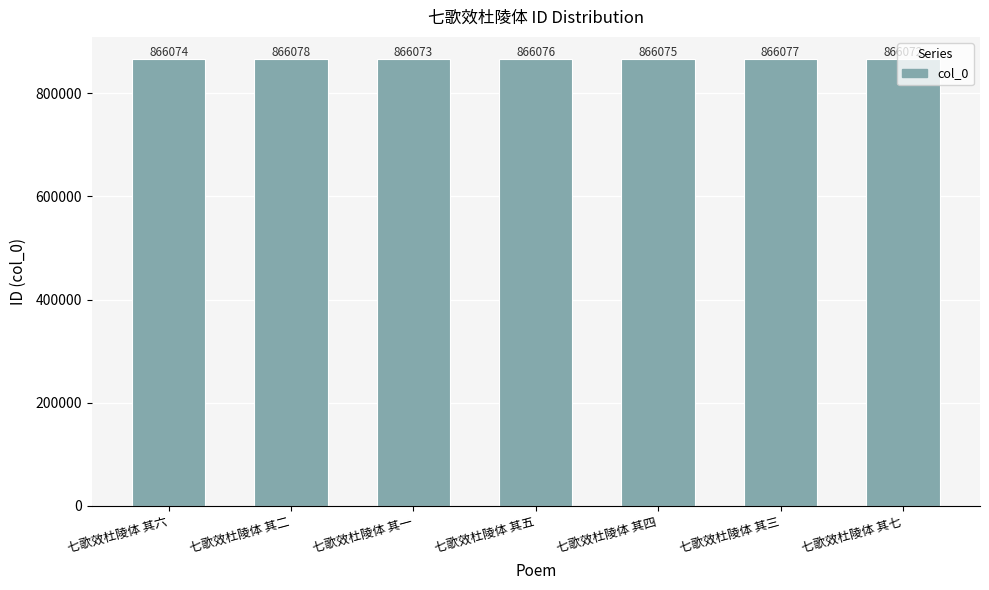

What is the value of the 6th bar from the left?

866077